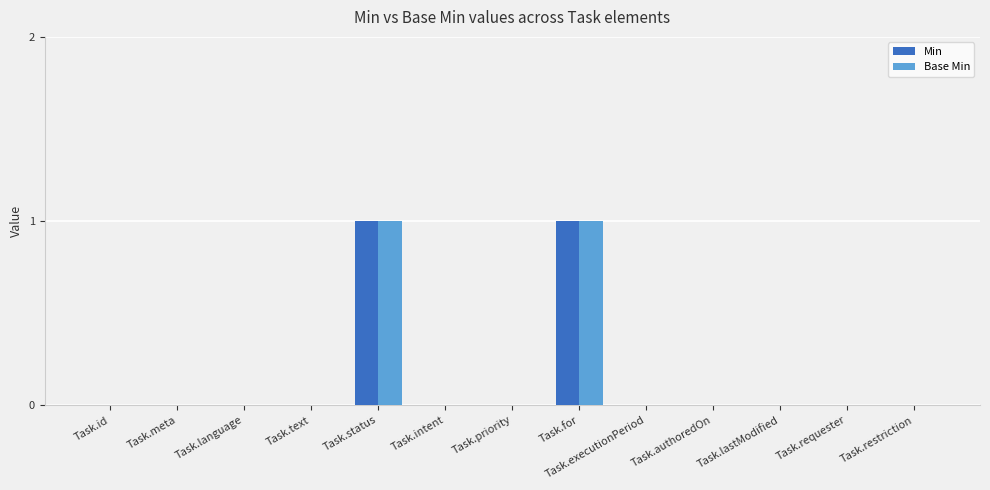

How many categories are shown in the chart?

13